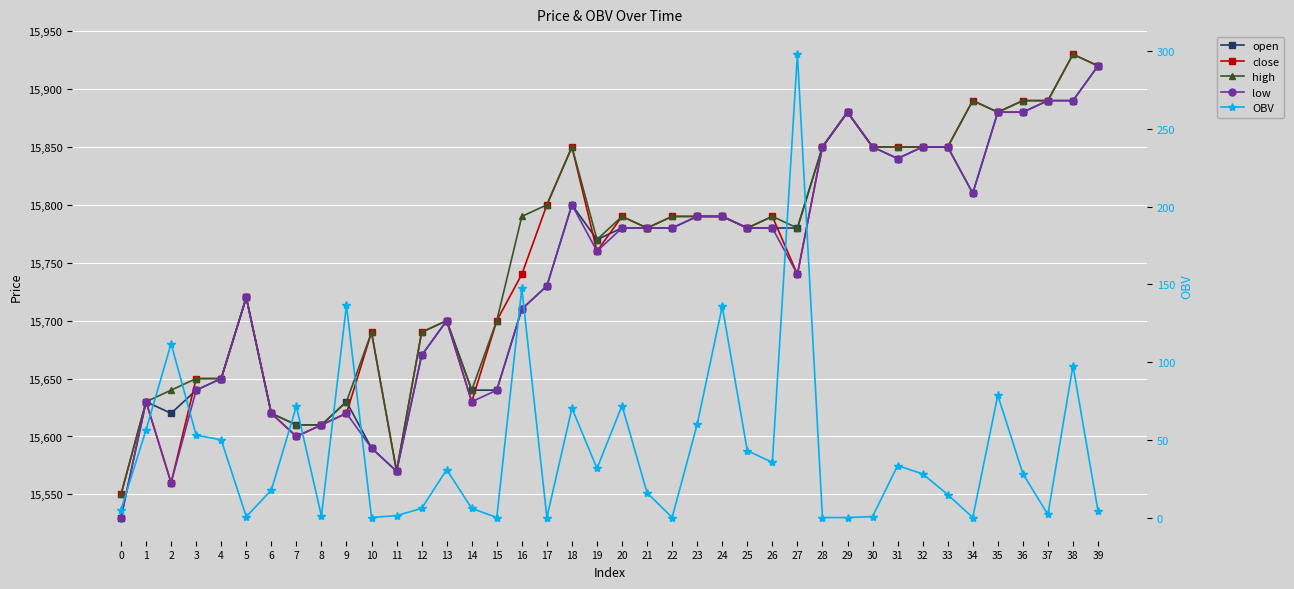

What is the difference between the second highest and minimum values in the OBV series?

147.3